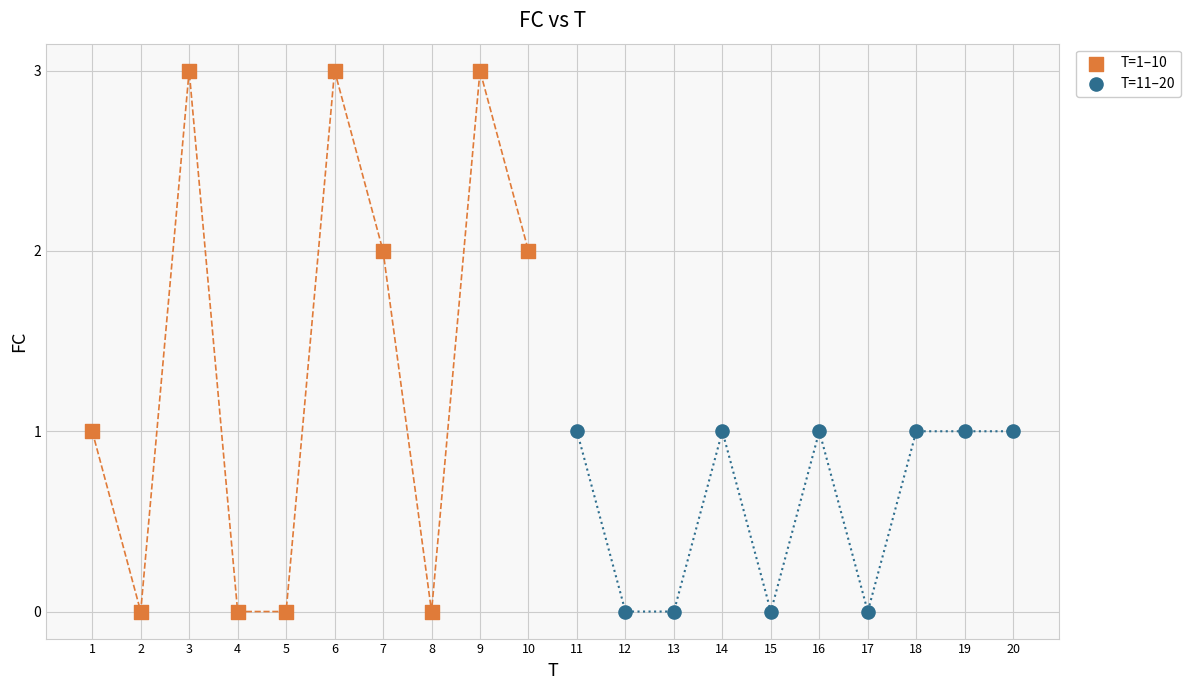

Which series has the largest Y range (max minus min)?

T=1–10